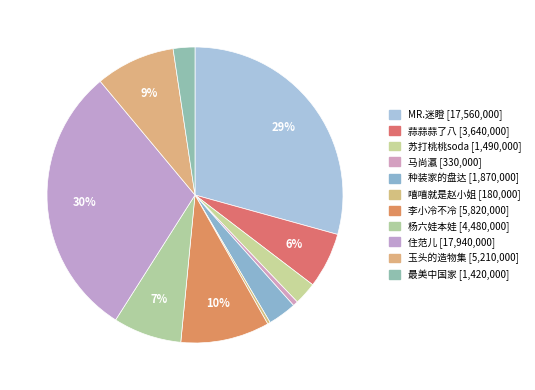

How many slices are in this pie chart?

11